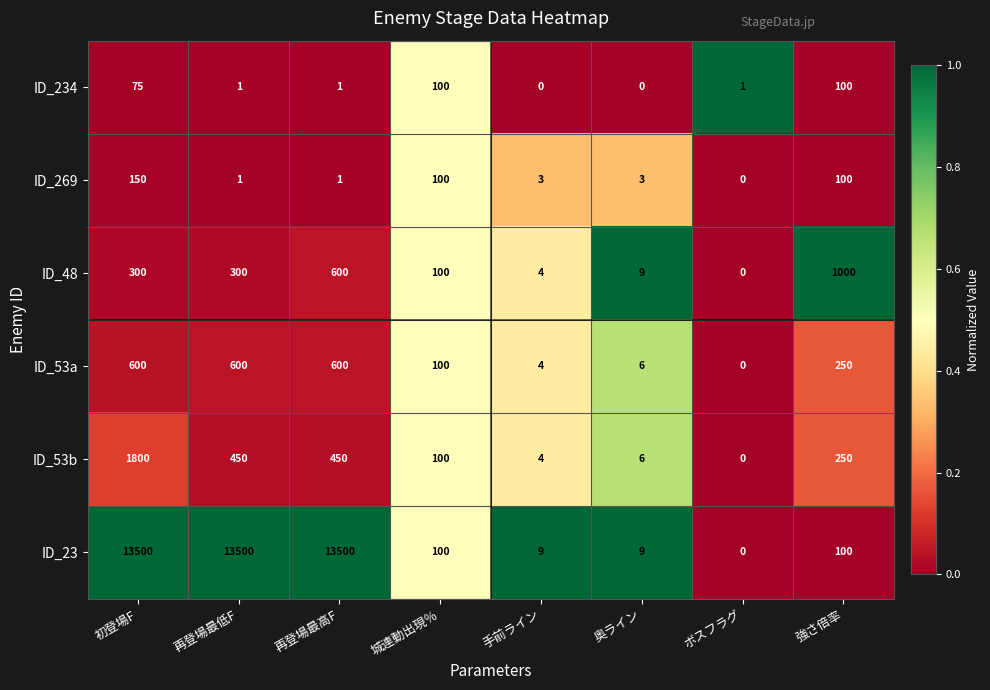

List the series in order of their peak value, highest first.

ID_23, ID_53b, ID_48, ID_53a, ID_269, ID_234